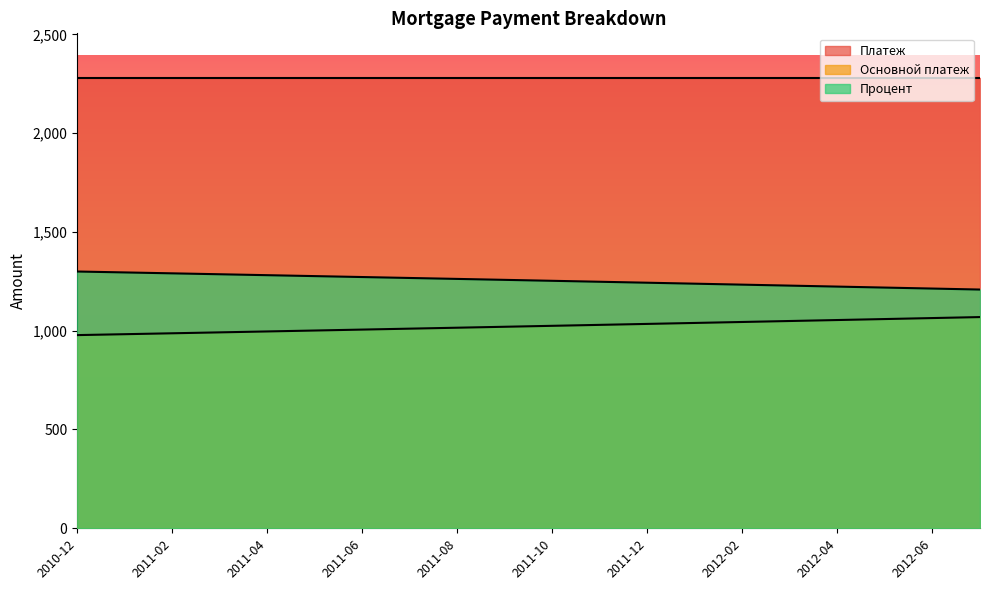

Which series has the widest spread of values?

Основной платеж